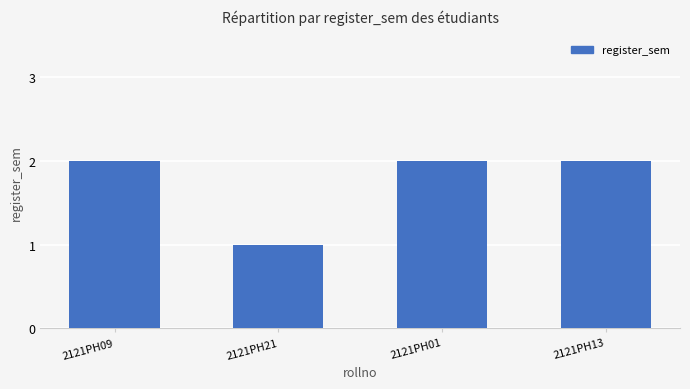

What is the minimum value shown in the chart?

1